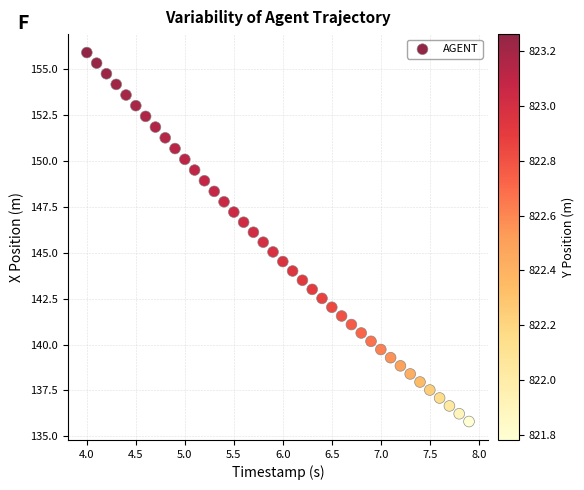

What is the range of X values (max minus min)?

3.9